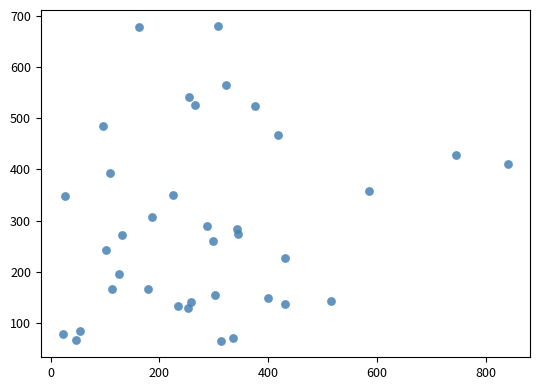

What Y value in the scatter plot is closest to 372?

357.4